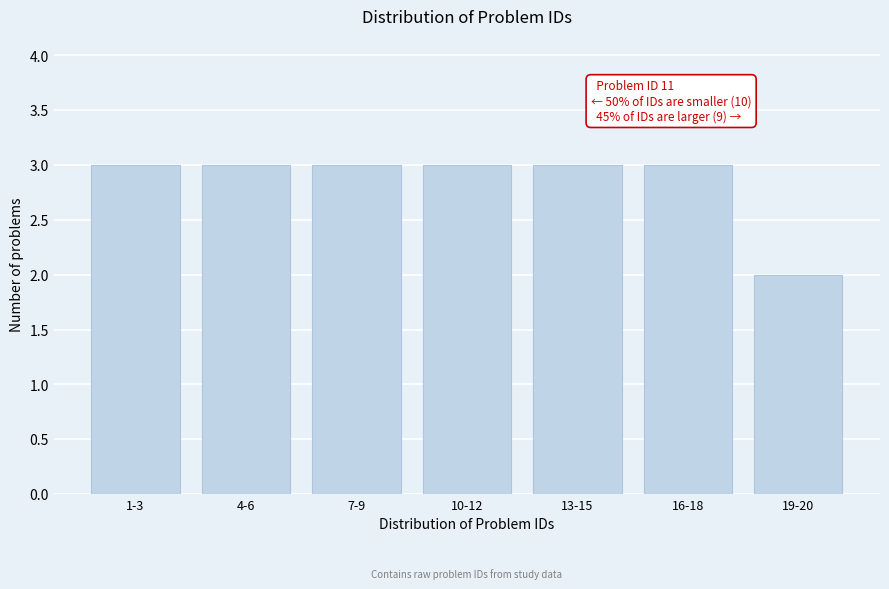

Reading right to left, transcribe all the data shown in this chart.

19-20=2	16-18=3	13-15=3	10-12=3	7-9=3	4-6=3	1-3=3